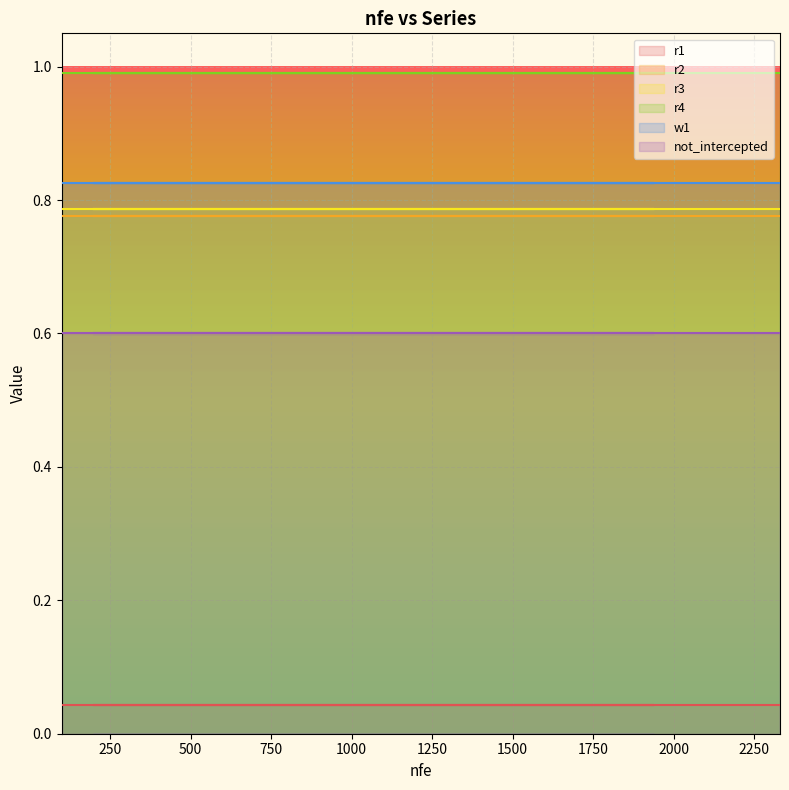

What is the label of the 1st point from the right?

2330